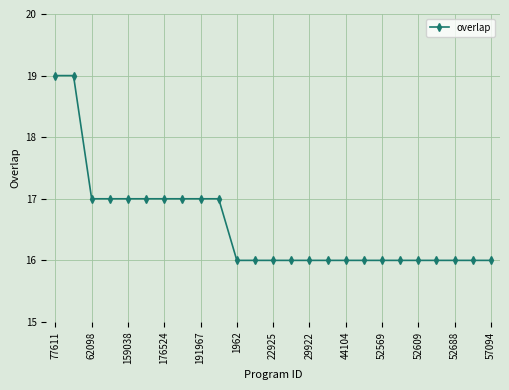

What is the minimum value shown in the chart?

16